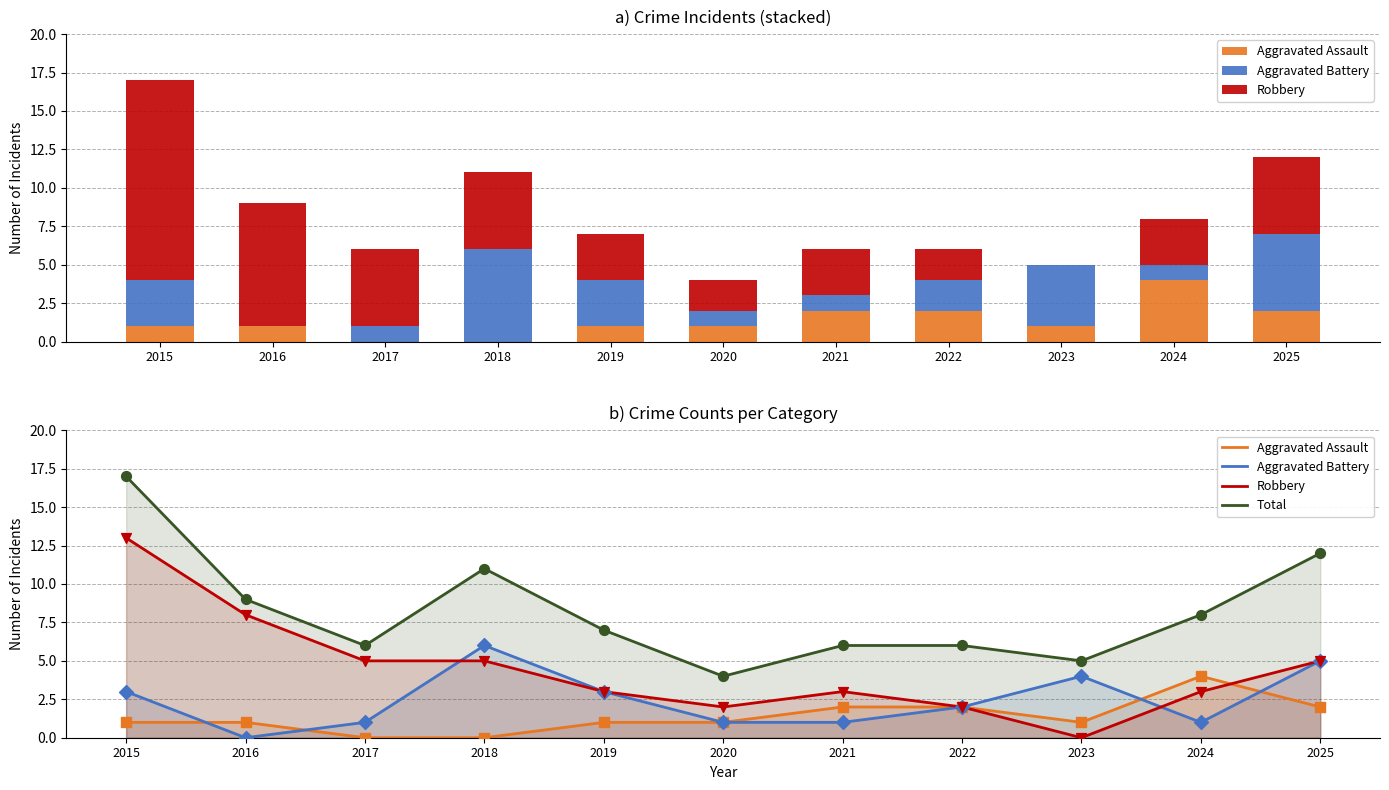

Which series has the largest Y range (max minus min)?

Robbery